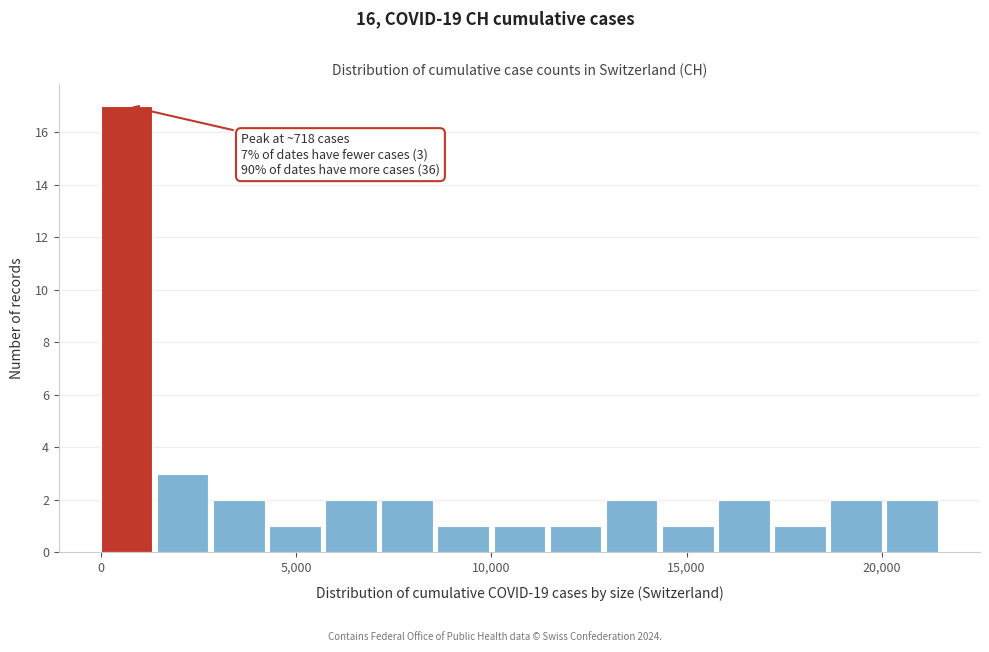

Read against the x-axis, roughly where is the centre of the tallest bar?

500